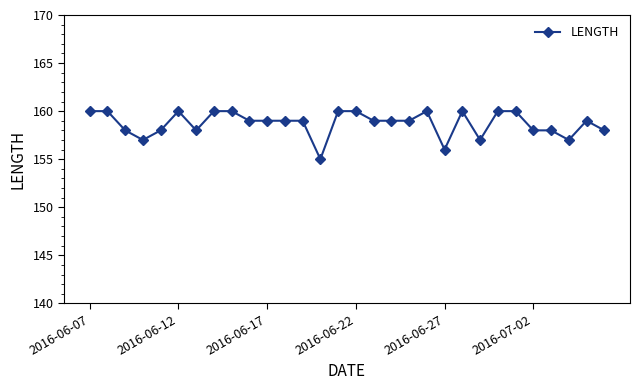

True or false: the data has more than 2 interior local peaks.

True